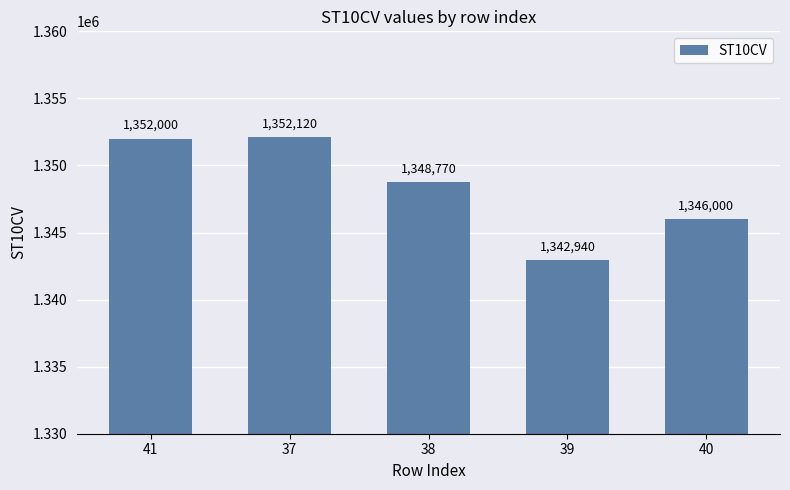

Is it true that the value at 37 is 1352120?

True